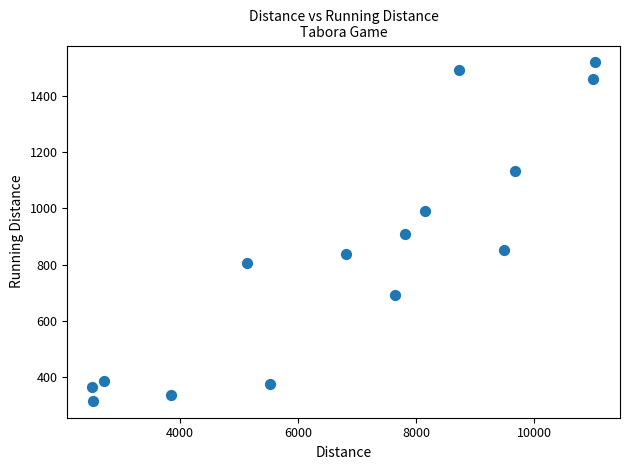

What is the range of X values (max minus min)?

8513